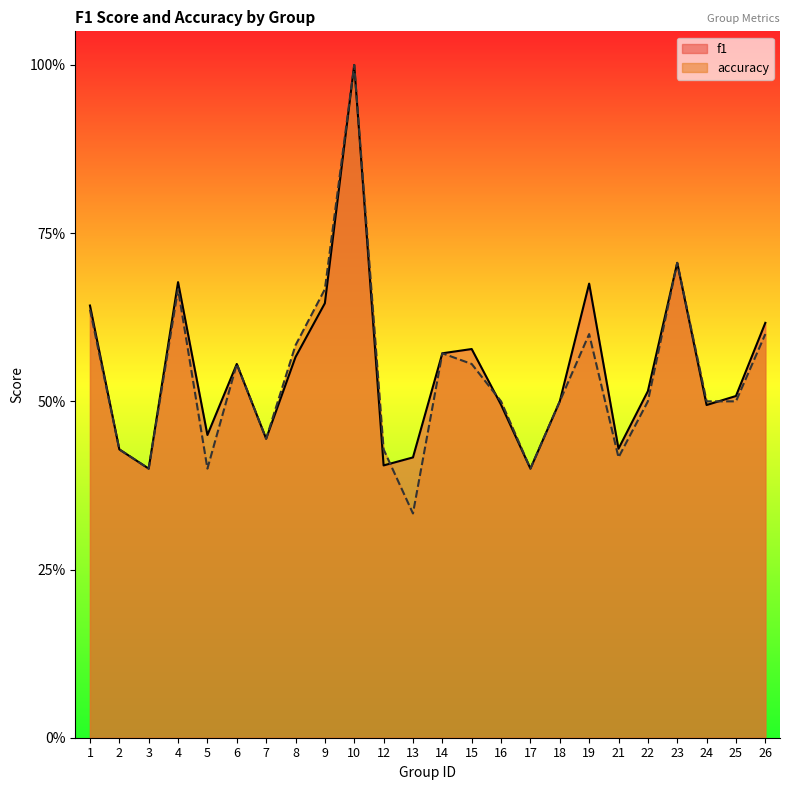

The value of accuracy at 6 is 0.6. True or false?

True